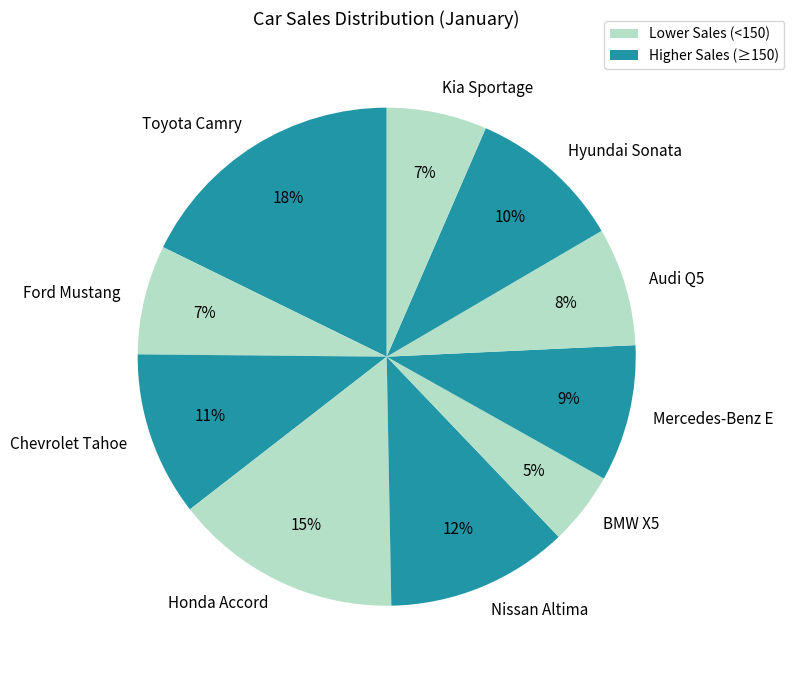

Combined, do Hyundai Sonata and Toyota Camry account for over 50%?

No